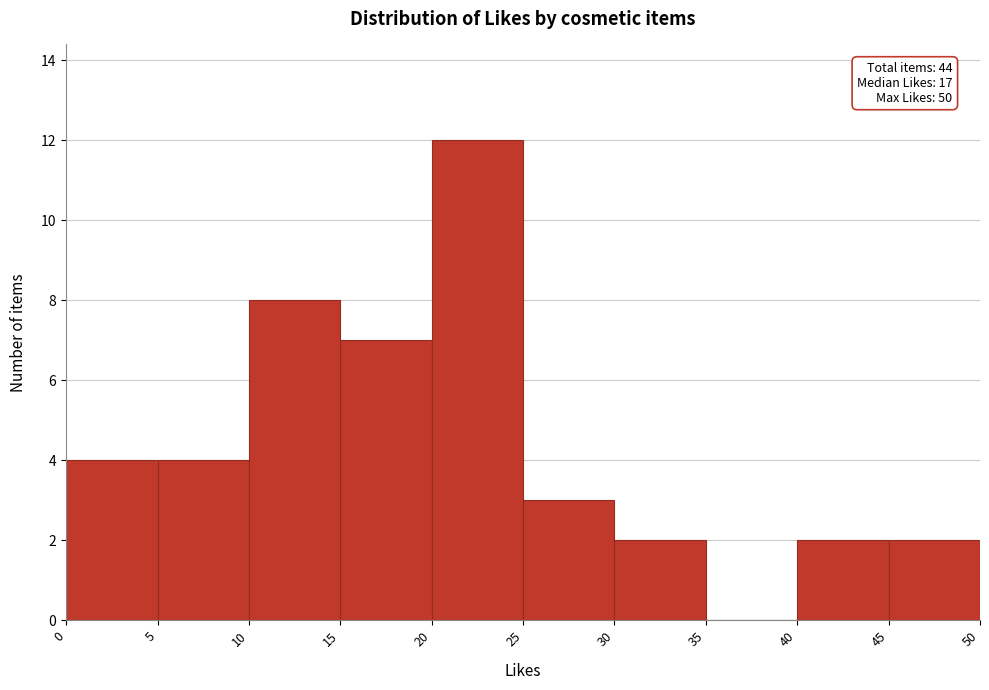

Which range on the x-axis has the tallest bar?

20 to 25